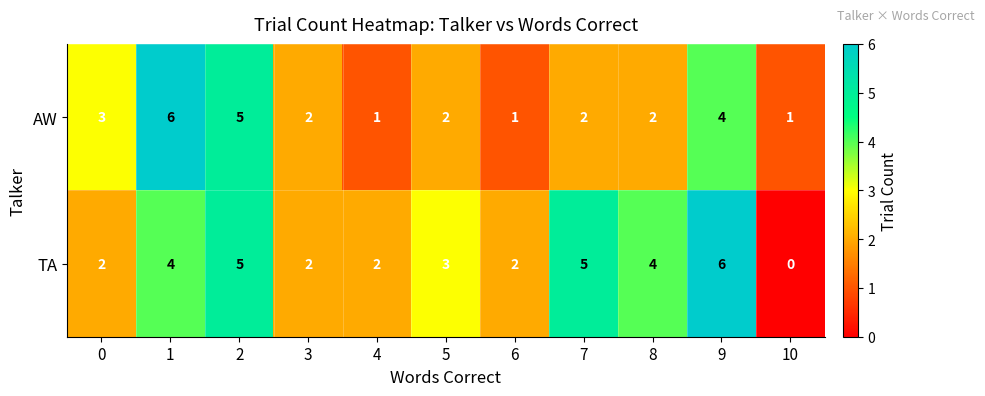

List the series in order of their overall mean, lowest first.

AW, TA